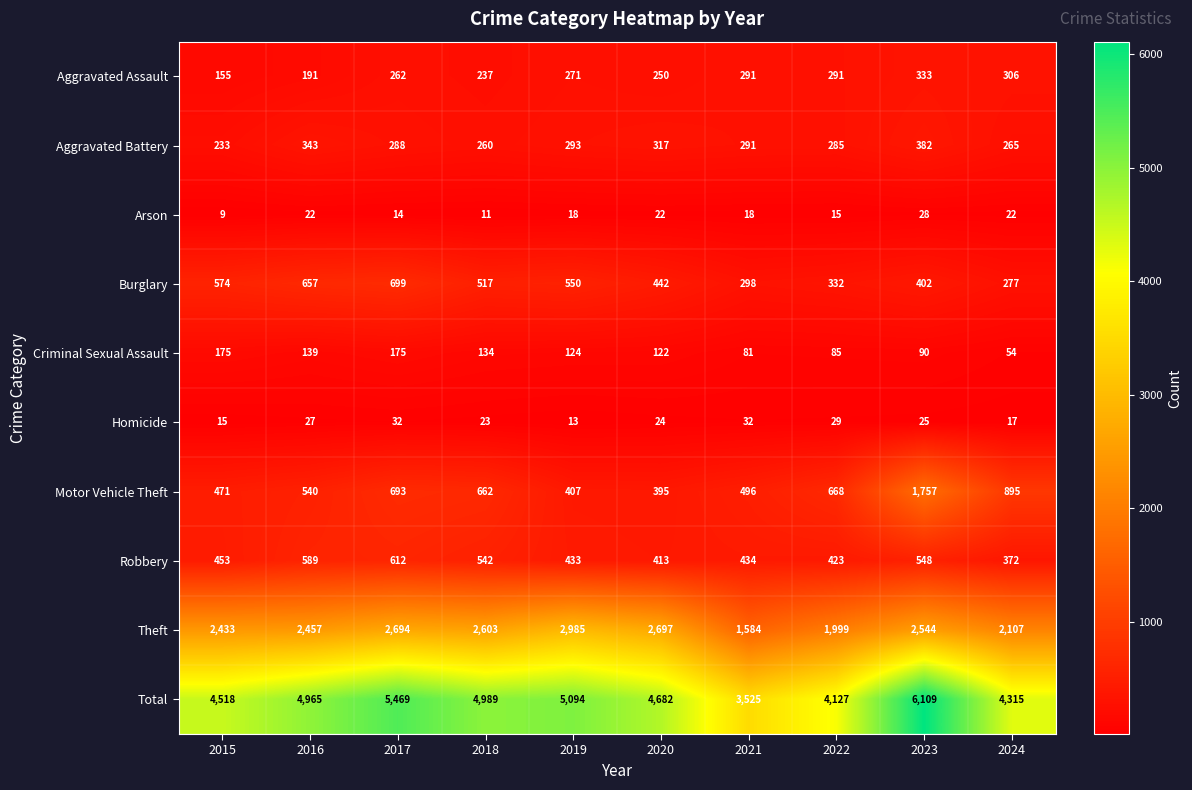

How many categories are shown in the chart?

10